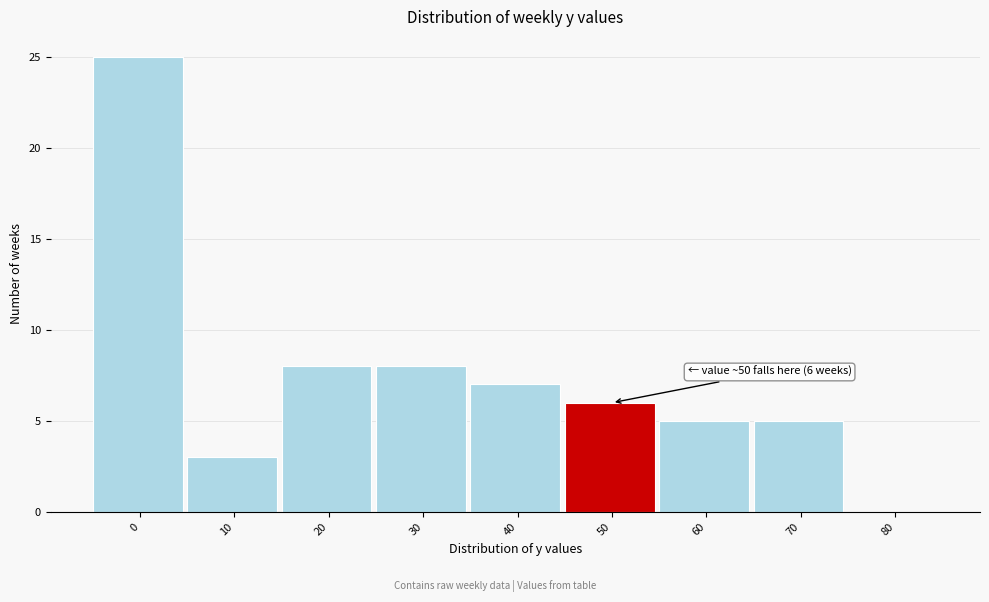

Reading left to right, list all the values displayed in this chart.

0=25	10=3	20=8	30=8	40=7	50=6	60=5	70=5	80=0